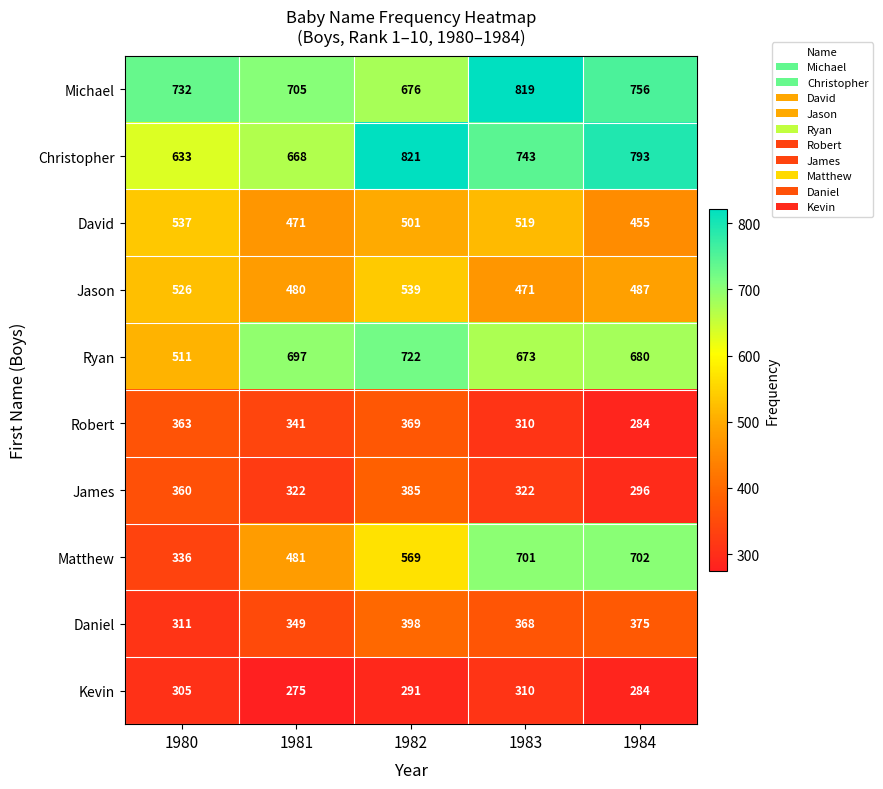

At how many categories does at least one series exceed 293?

5